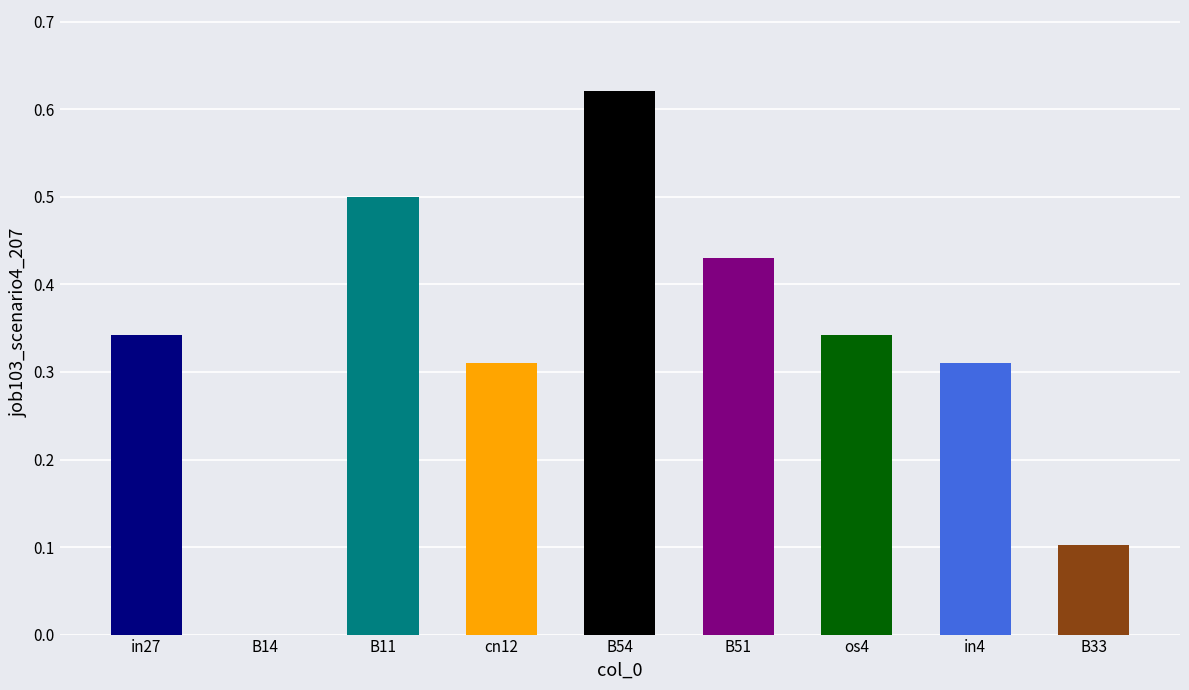

Does the chart contain stacked bars?

No